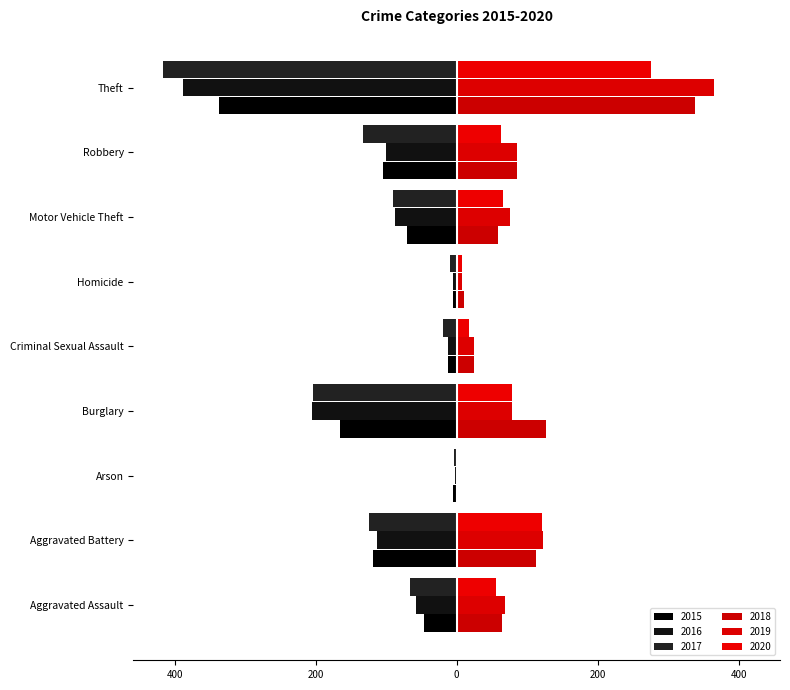

Reading left to right, what are all the values shown in this chart?

2015: Aggravated Assault=-47	Aggravated Battery=-119	Arson=-6	Burglary=-165	Criminal Sexual Assault=-12	Homicide=-5	Motor Vehicle Theft=-70	Robbery=-105	Theft=-338
2016: Aggravated Assault=-58	Aggravated Battery=-113	Arson=-2	Burglary=-205	Criminal Sexual Assault=-12	Homicide=-6	Motor Vehicle Theft=-88	Robbery=-100	Theft=-388
2017: Aggravated Assault=-66	Aggravated Battery=-124	Arson=-4	Burglary=-204	Criminal Sexual Assault=-19	Homicide=-10	Motor Vehicle Theft=-90	Robbery=-133	Theft=-417
2018: Aggravated Assault=64	Aggravated Battery=112	Arson=2	Burglary=126	Criminal Sexual Assault=24	Homicide=11	Motor Vehicle Theft=59	Robbery=85	Theft=338
2019: Aggravated Assault=68	Aggravated Battery=123	Arson=2	Burglary=79	Criminal Sexual Assault=24	Homicide=7	Motor Vehicle Theft=76	Robbery=86	Theft=365
2020: Aggravated Assault=56	Aggravated Battery=121	Arson=2	Burglary=78	Criminal Sexual Assault=17	Homicide=7	Motor Vehicle Theft=65	Robbery=63	Theft=276